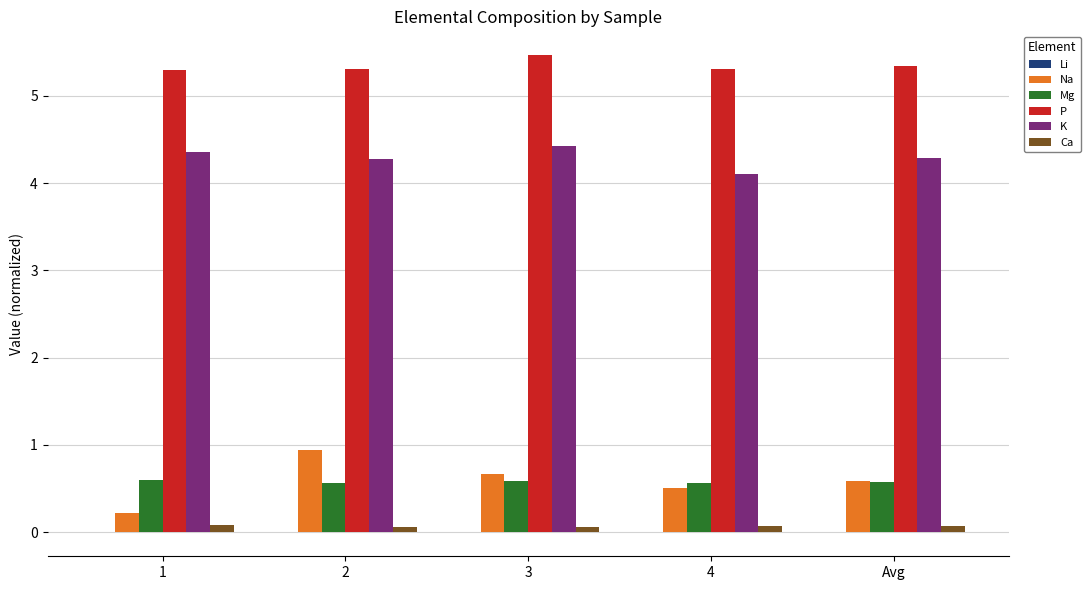

How many P values are between 5 and 6?

5